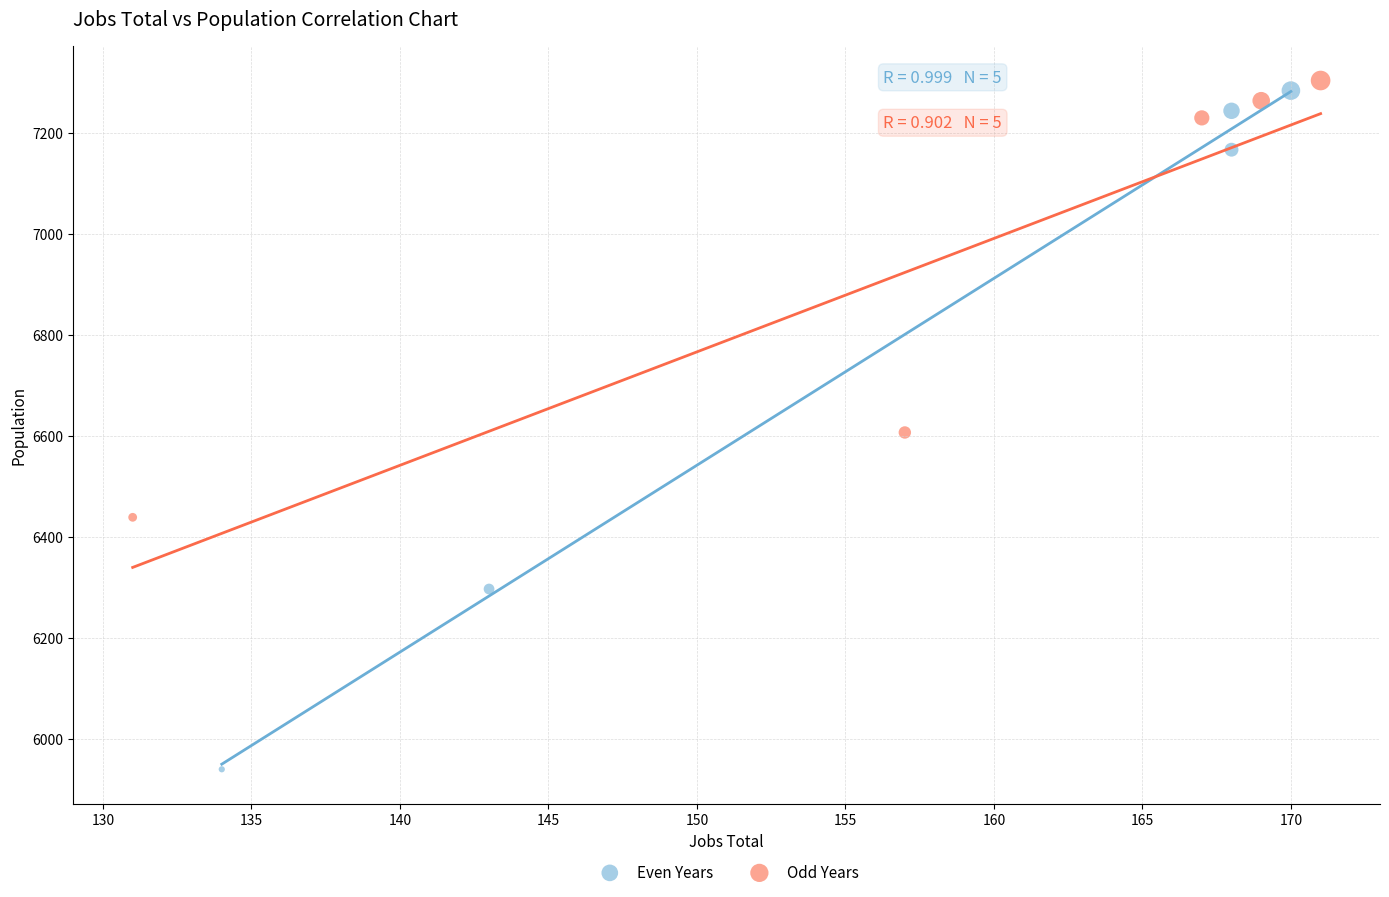

Which series has the widest spread of Y values?

Even Years